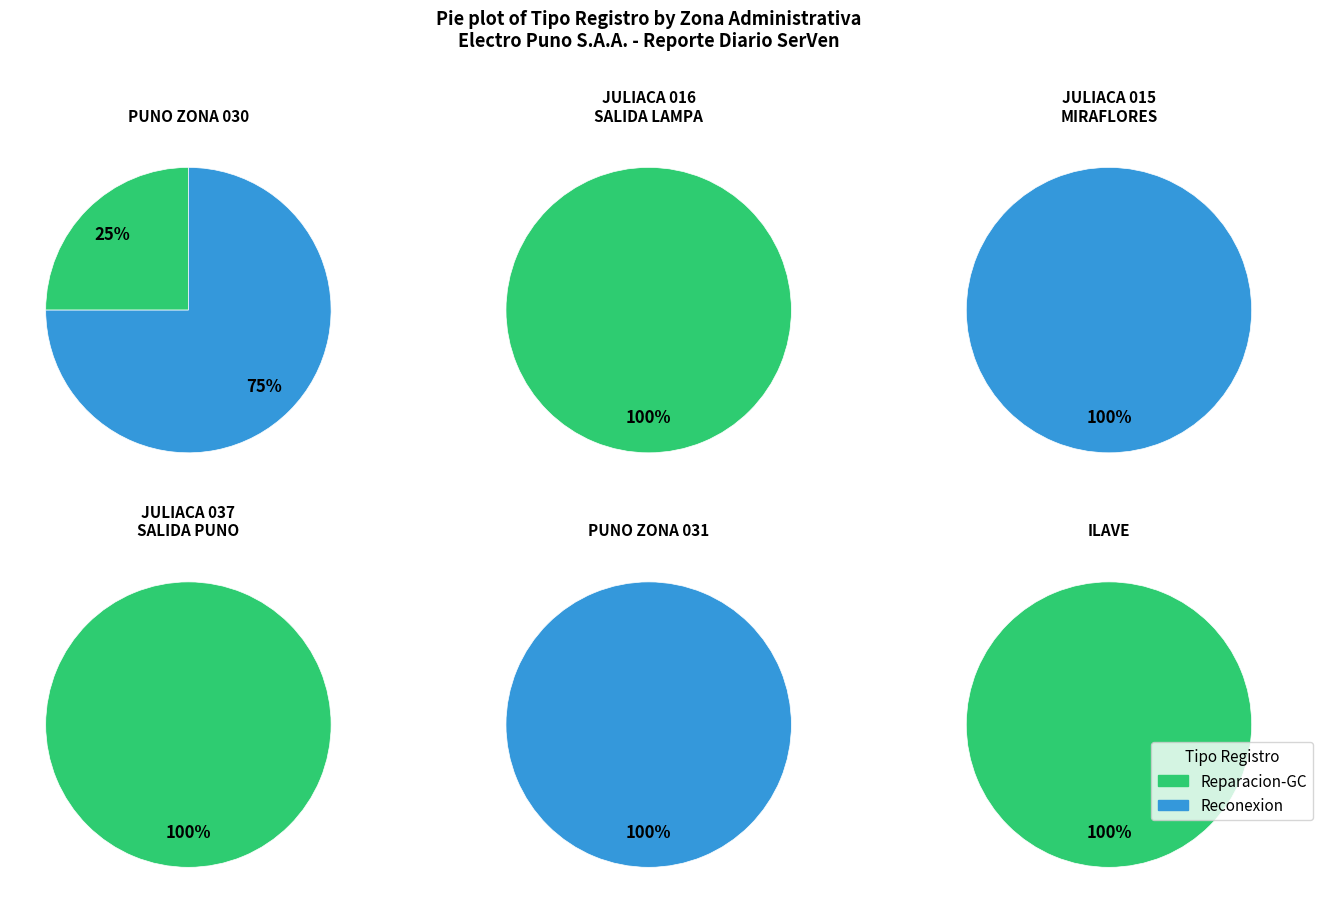

To the nearest percent, what is the combined percentage of Reparacion-GC and Reconexion?

100%